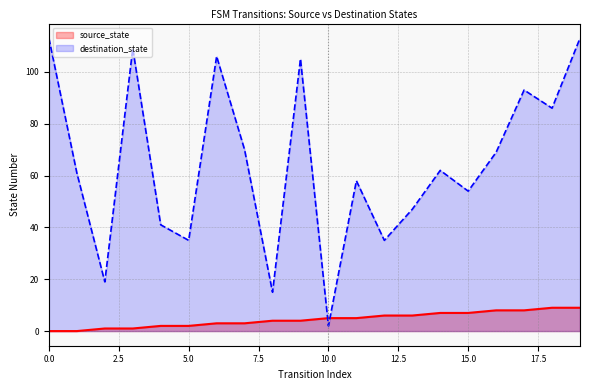

Which series has the largest total across all categories?

destination_state